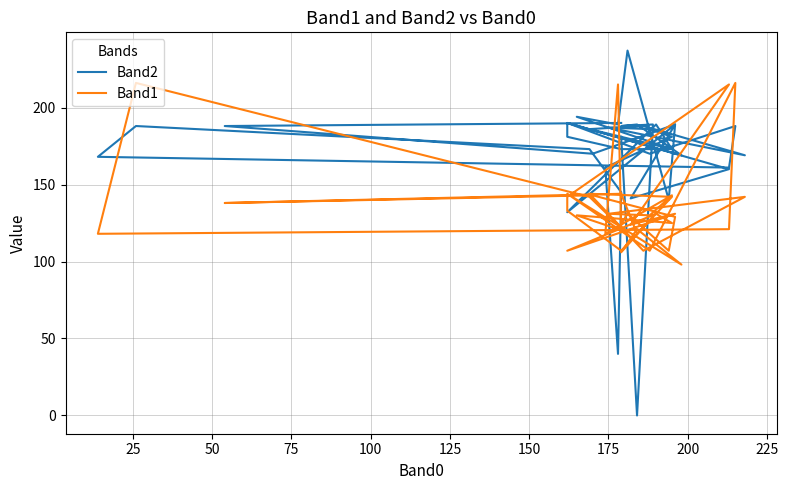

Which series has the largest range (max minus min)?

Band2